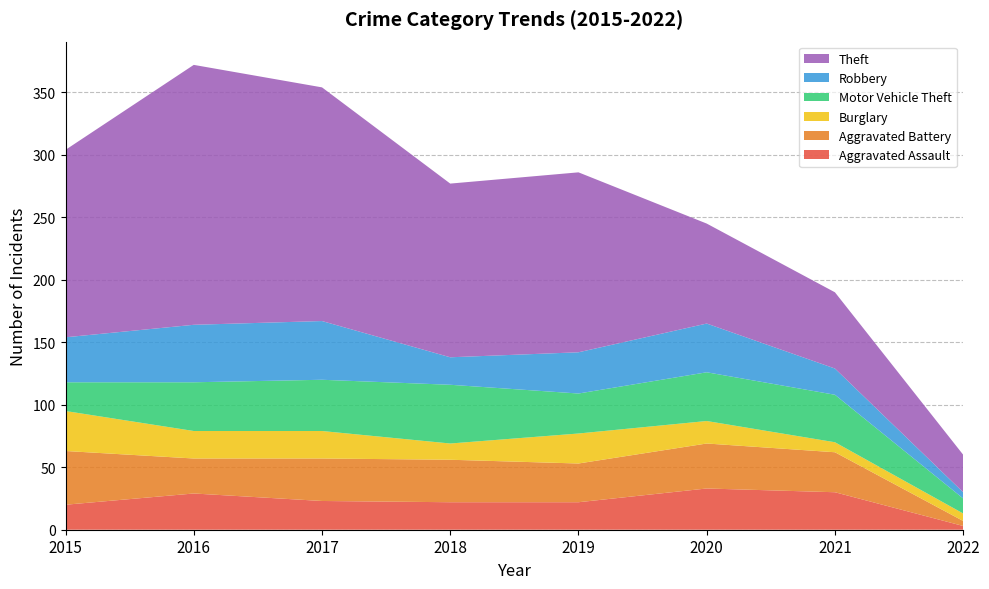

Reading left to right, extract all data points from this chart.

Aggravated Assault: 20	29	23	22	22	33	30	3
Aggravated Battery: 43	28	34	34	31	36	32	4
Burglary: 32	22	22	13	24	18	8	6
Motor Vehicle Theft: 23	39	41	47	32	39	38	12
Robbery: 36	46	47	22	33	39	21	5
Theft: 150	208	187	139	144	80	61	30